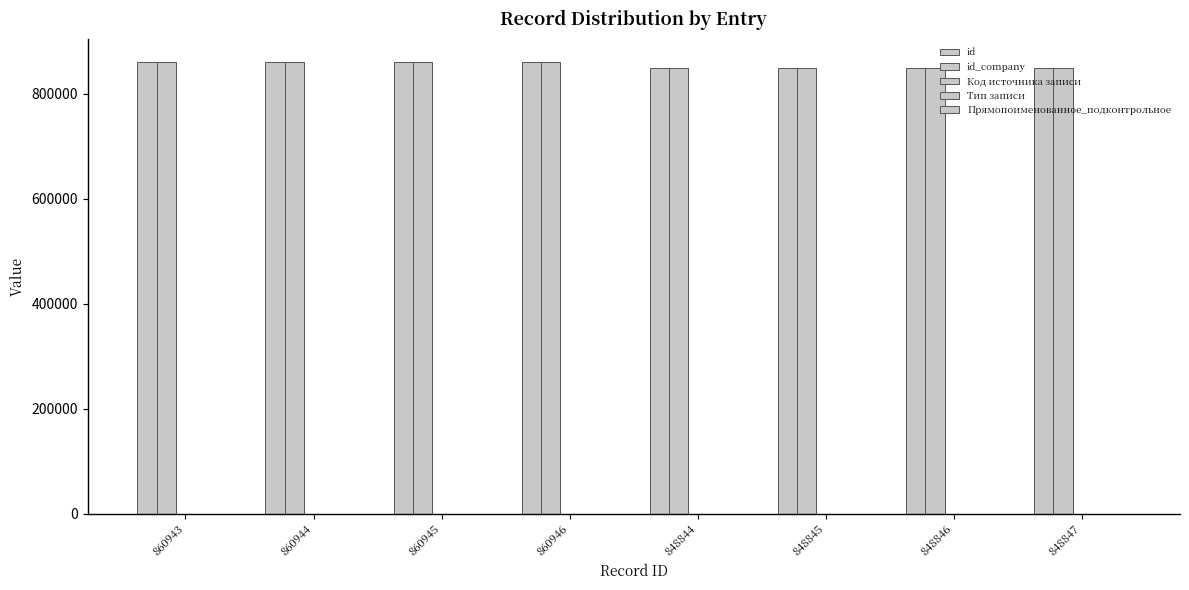

Does the chart contain stacked bars?

No